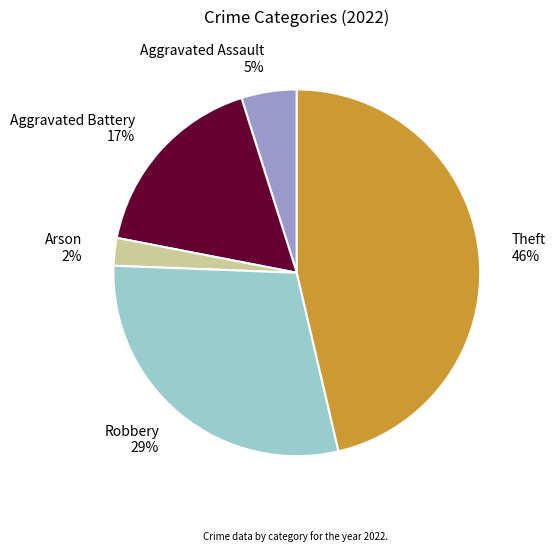

Is the sum of Theft and Arson greater than half?

No